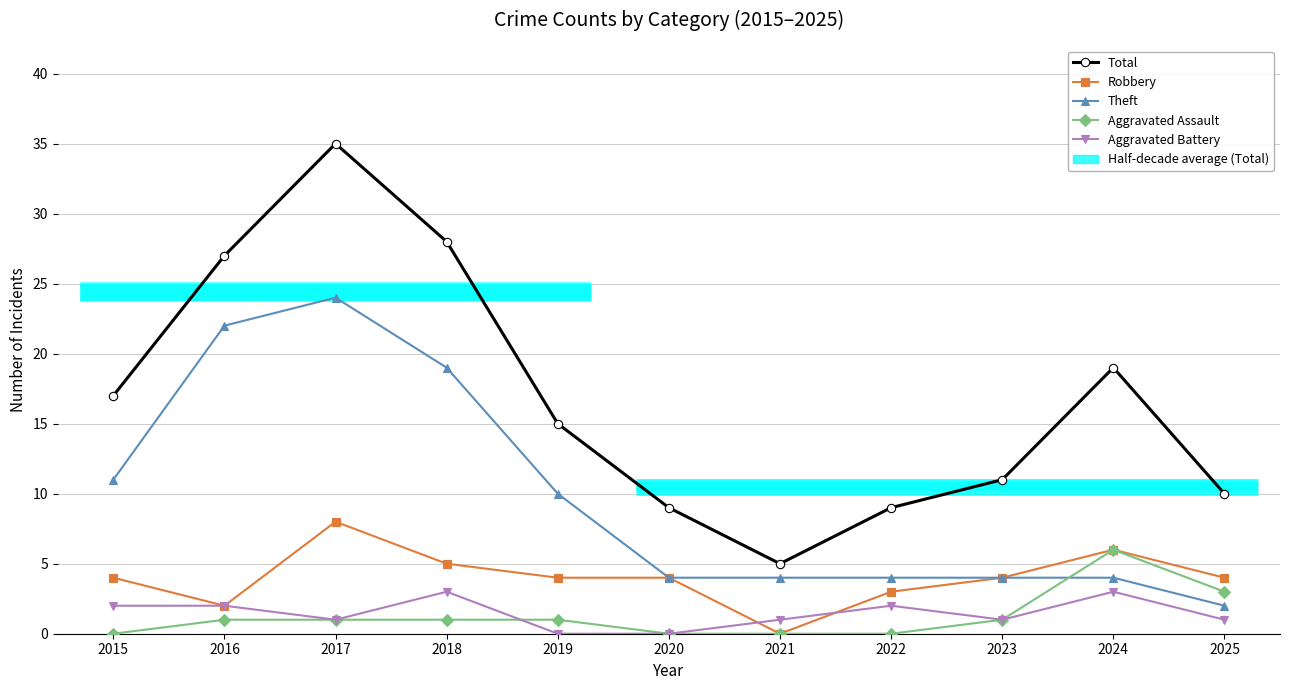

True or false: Robbery and Aggravated Assault cross at least once.

False